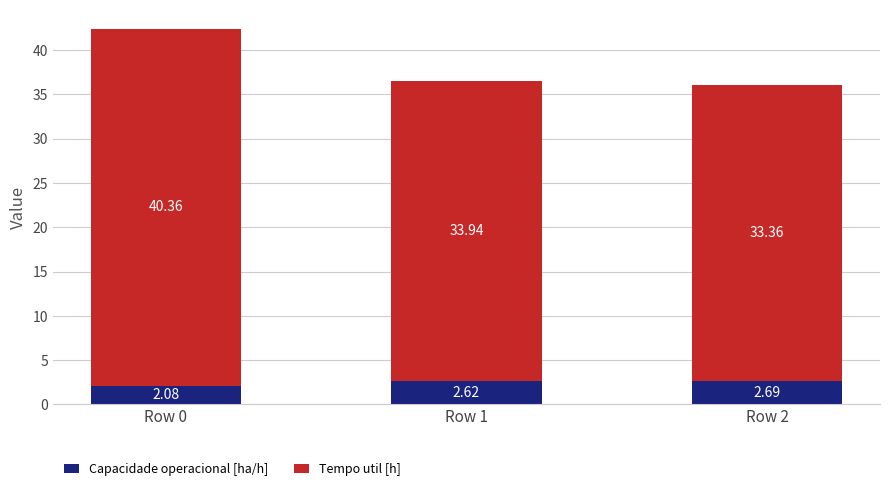

What is the difference between the maximum and second lowest values in the Capacidade operacional [ha/h] series?

0.1